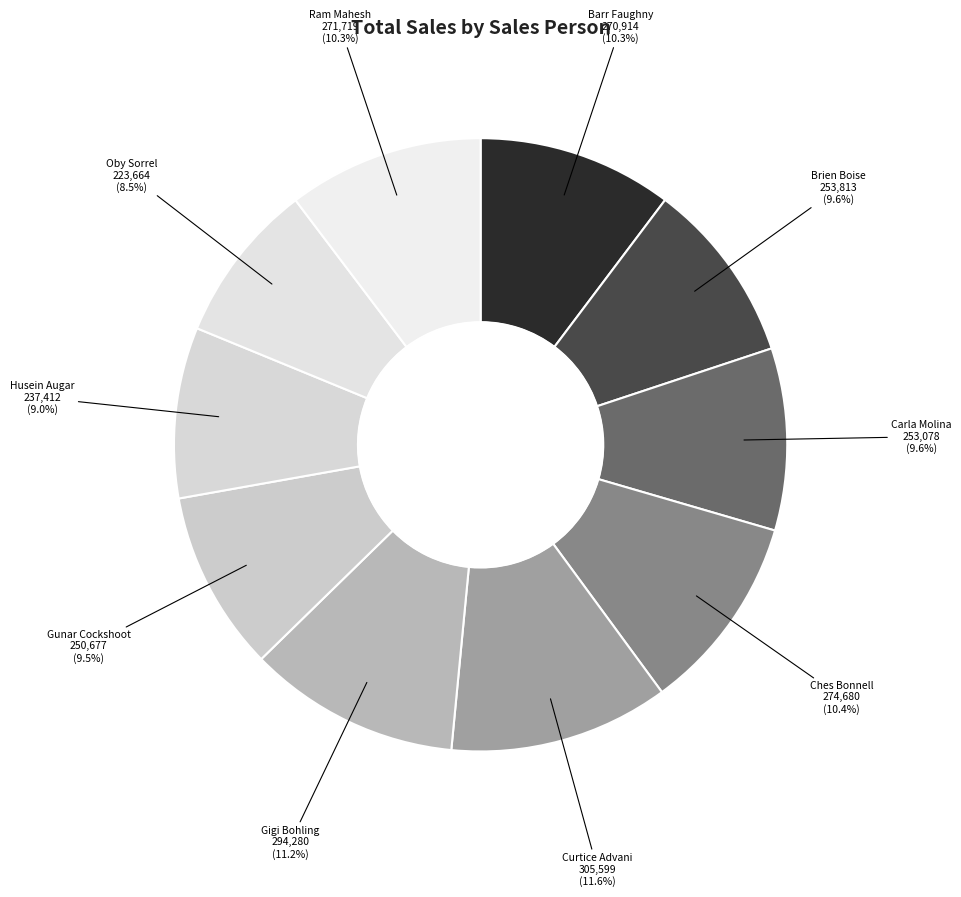

Which category has the biggest portion of the pie?

Curtice Advani